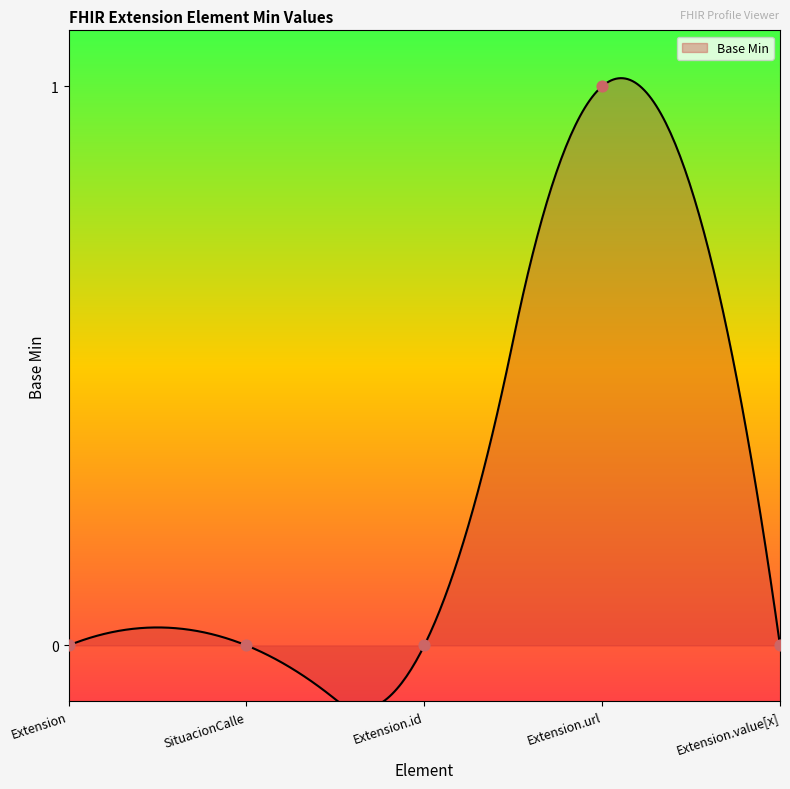

Between Extension.value[x] and SituacionCalle, which is larger?

Extension.value[x]